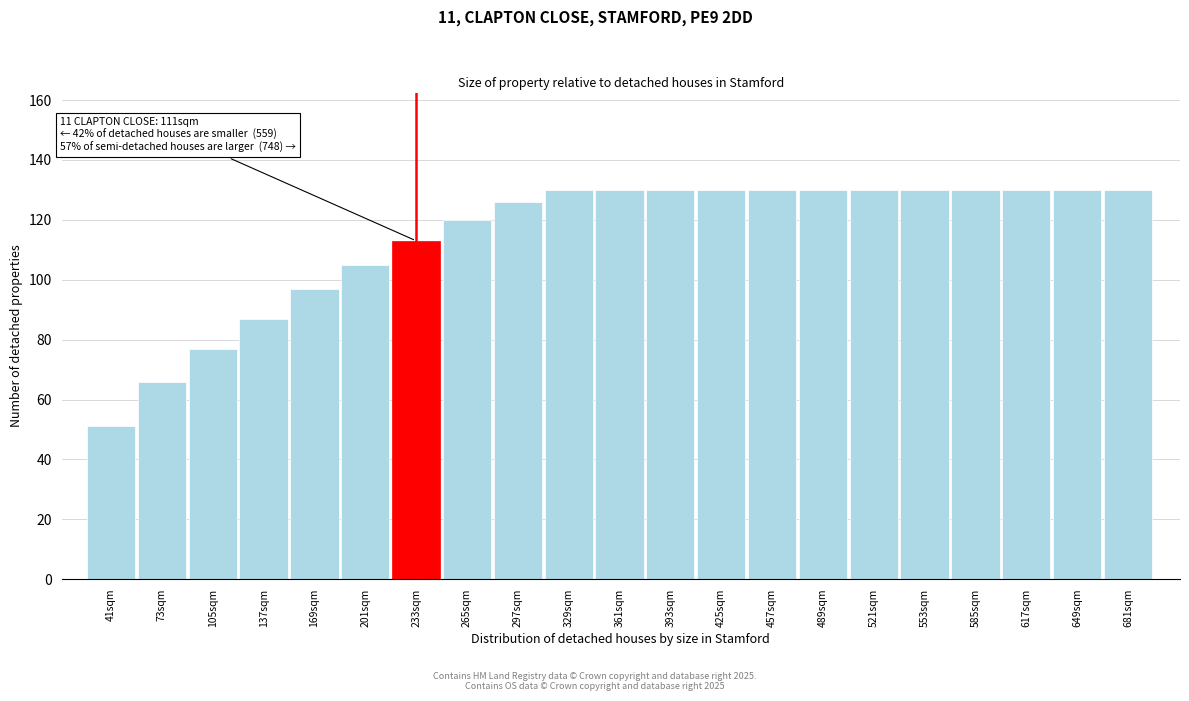

Reading left to right, list all the values displayed in this chart.

51	66	77	87	97	105	113	120	126	130	130	130	130	130	130	130	130	130	130	130	130